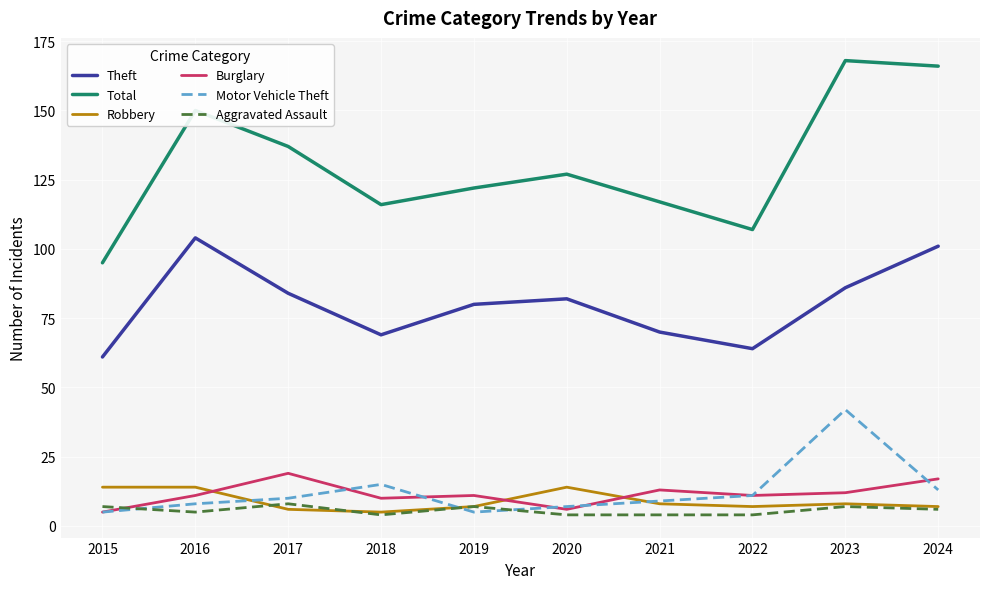

What is the difference between the Total values at 2022 and 2015?

12